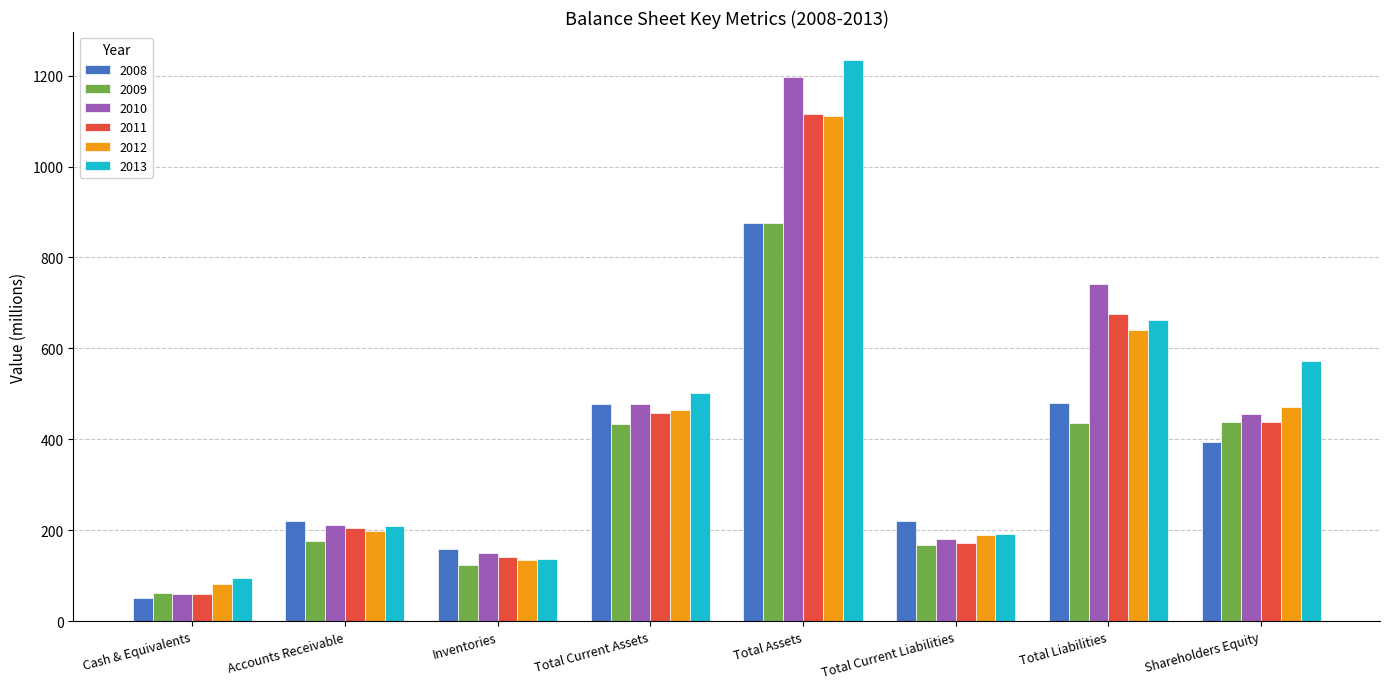

Is it true that 2012 equals 777 at Shareholders Equity?

False